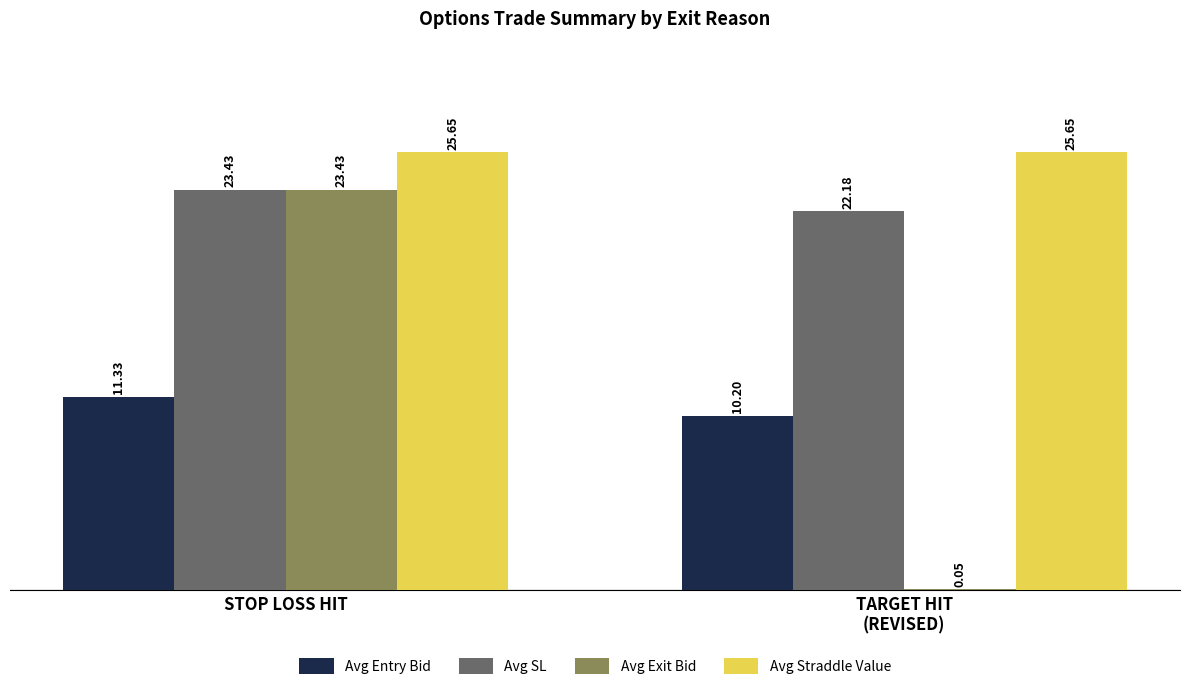

Which series has the largest total across all categories?

Avg Straddle Value